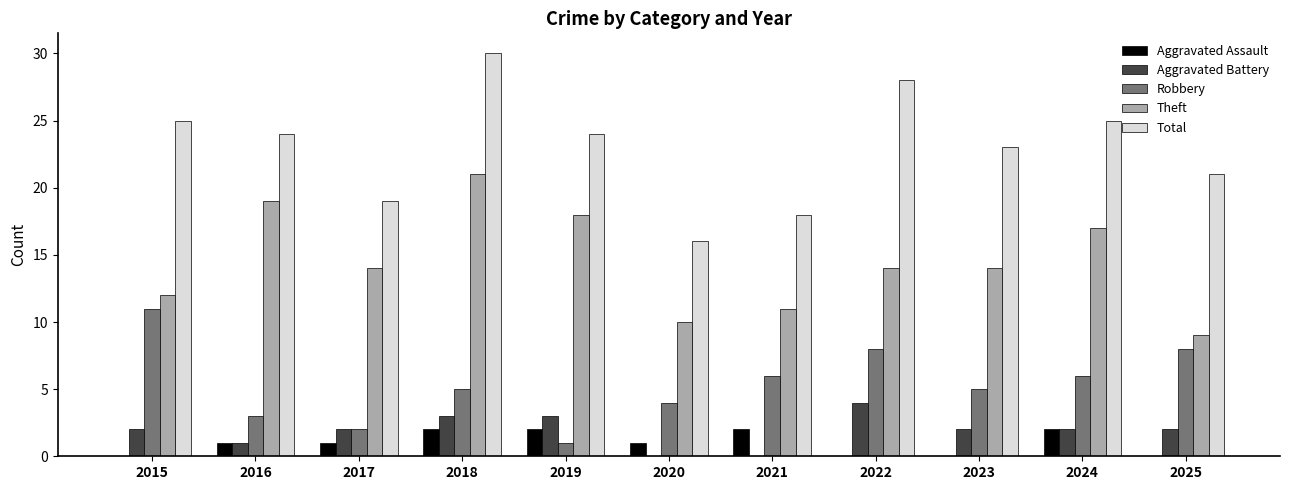

What is the maximum value shown in the chart?

30